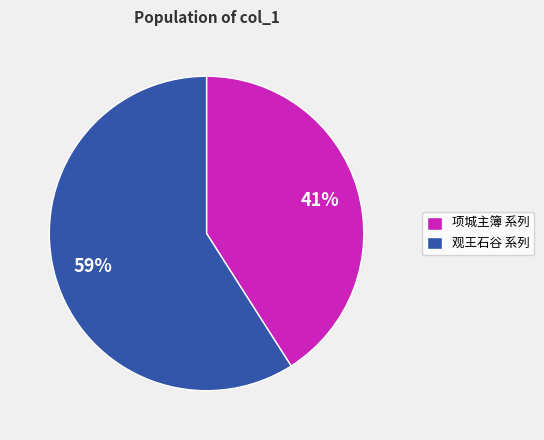

True or false: 观王石谷 系列 accounts for 52% of the total.

False